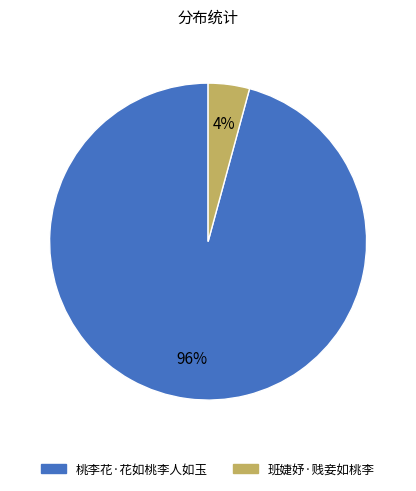

What is the majority slice?

桃李花·花如桃李人如玉